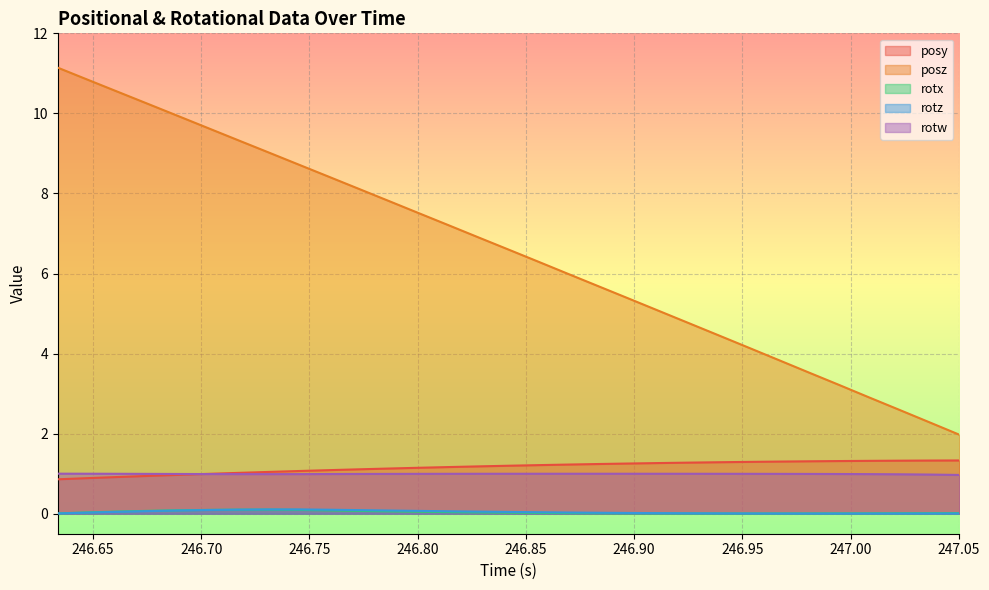

At which label is rotz closest to 0?

246.9948